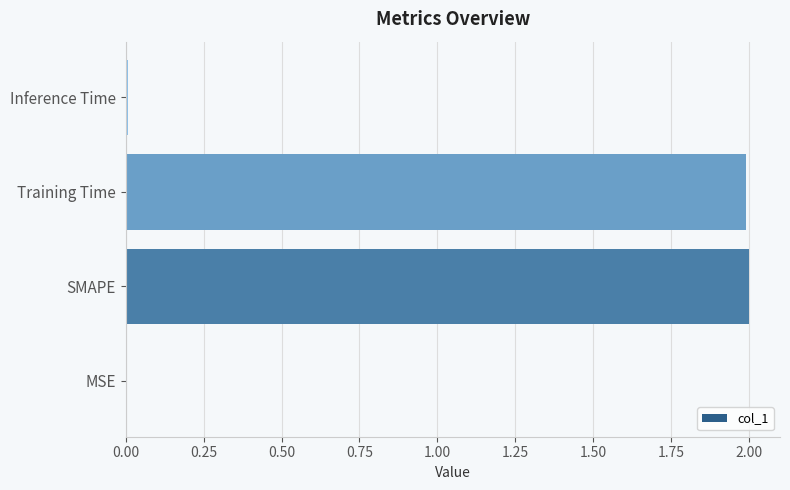

What is the approximate value at Training Time?

2.0